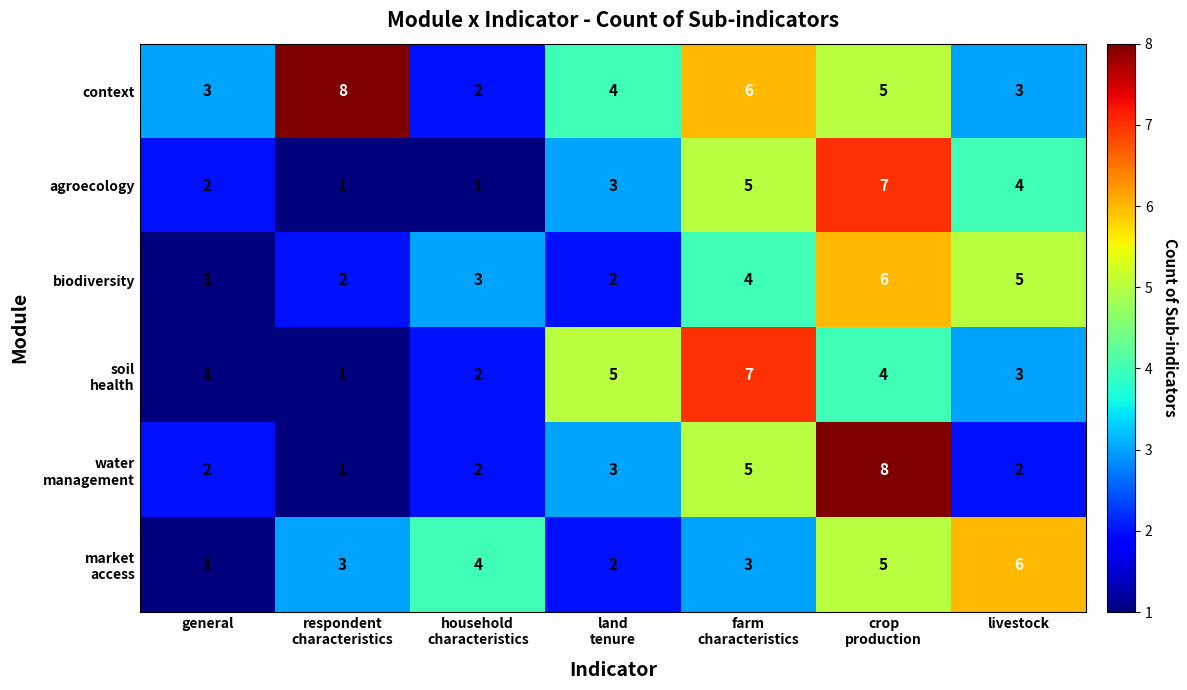

Is it true that context equals 5 at general?

False